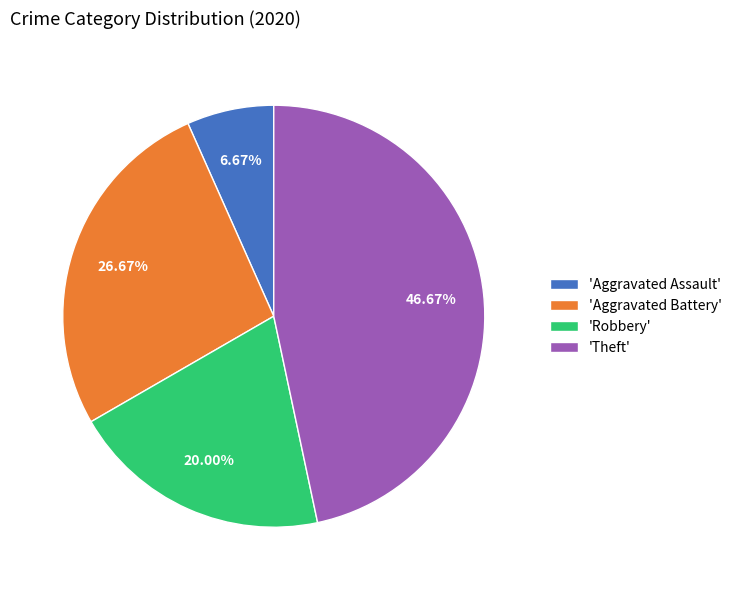

Approximately how many times larger is the value at 'Robbery' compared to 'Aggravated Assault'?

3.0